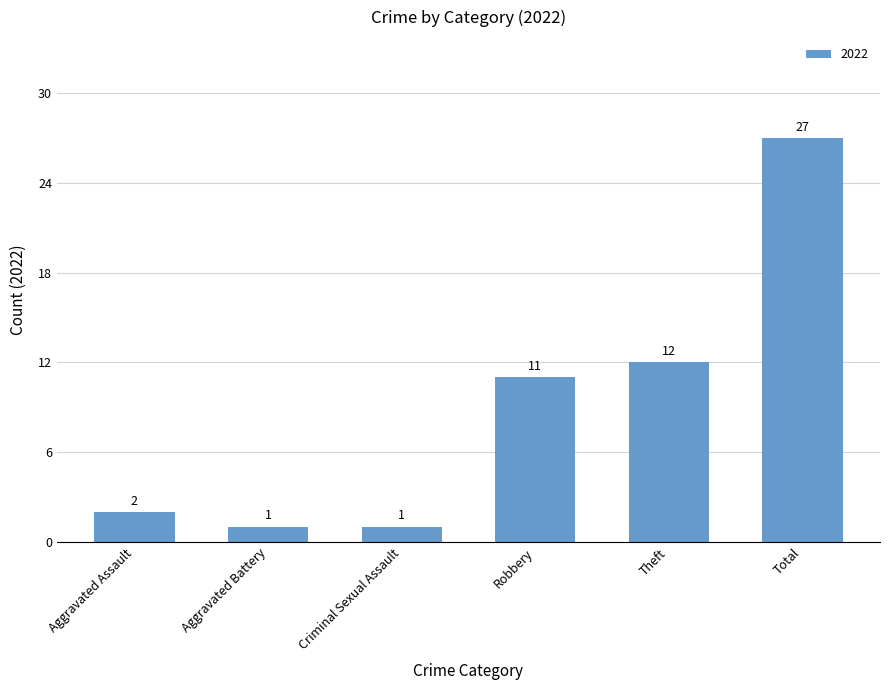

The value at Theft is 16. True or false?

False